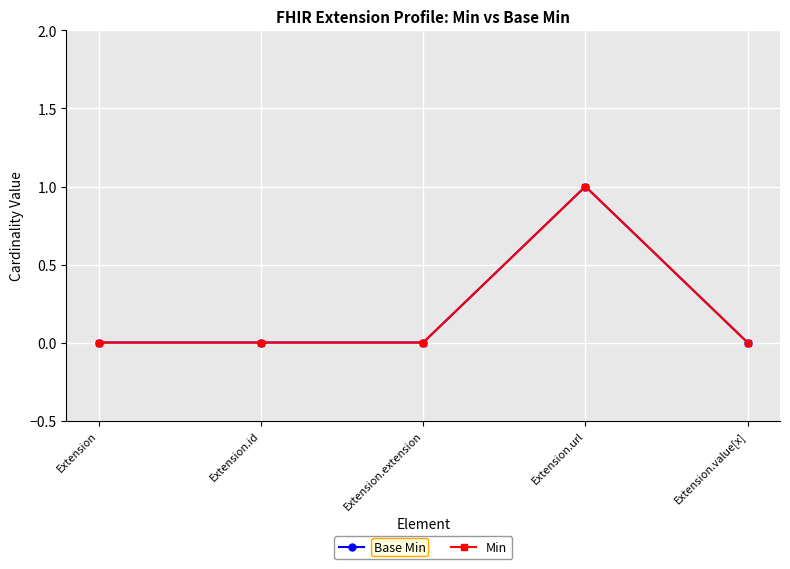

Does the chart have visible grid lines?

Yes